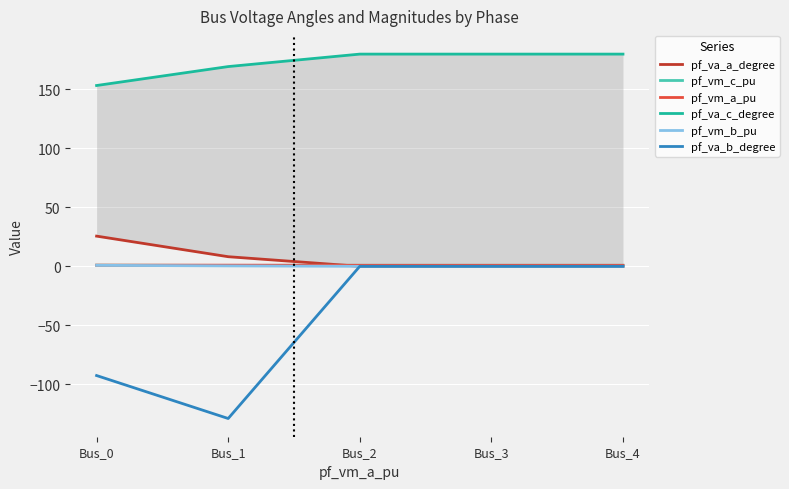

How many distinct data groups are displayed?

6